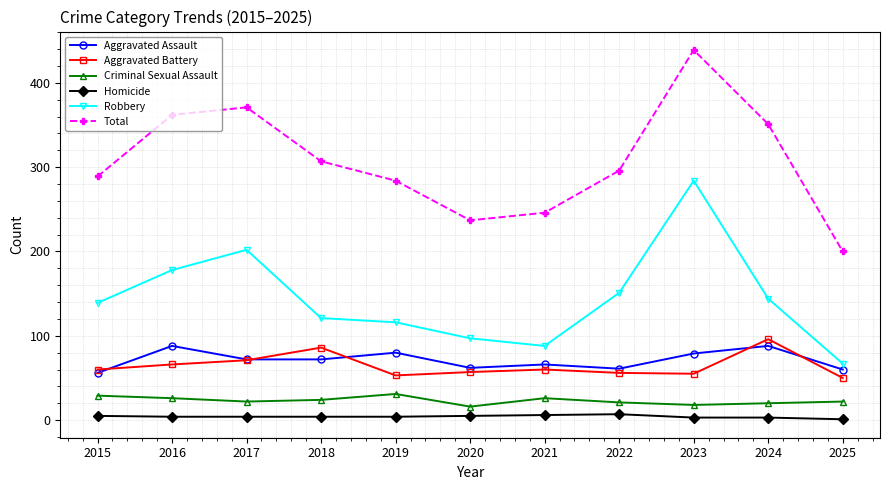

The Criminal Sexual Assault series shows 26 at 2021. True or false?

True